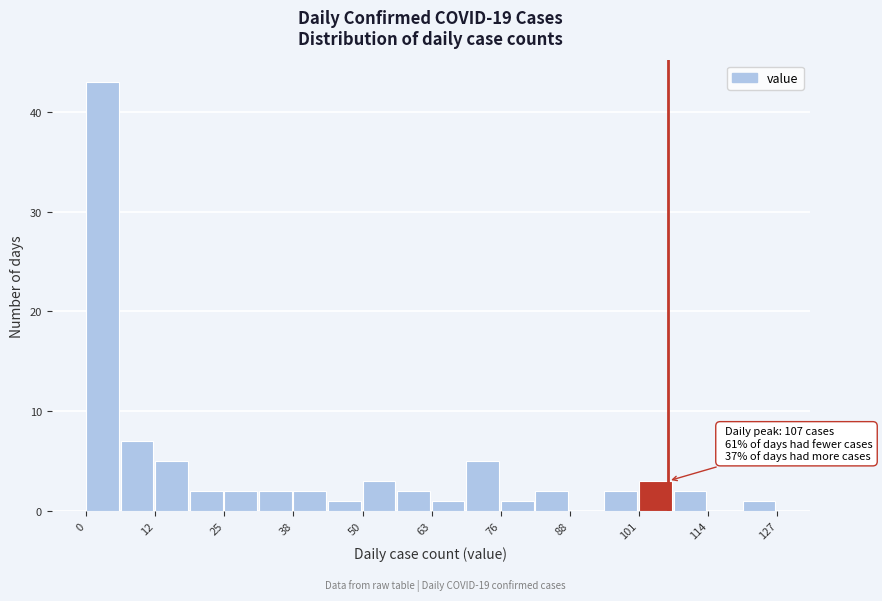

Read against the x-axis, roughly where is the centre of the tallest bar?

4